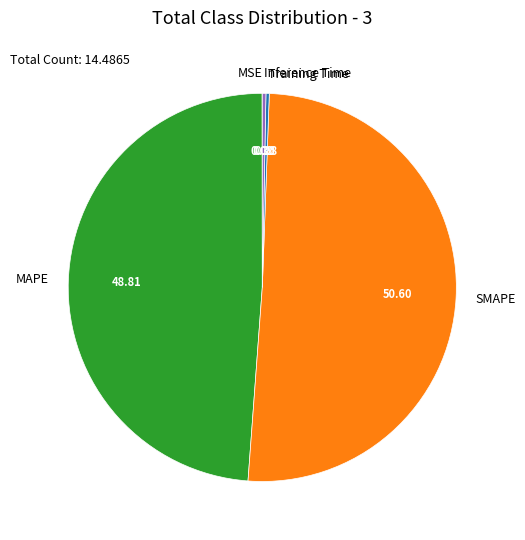

What is the ratio of the value at MAPE to the value at SMAPE?

1.0